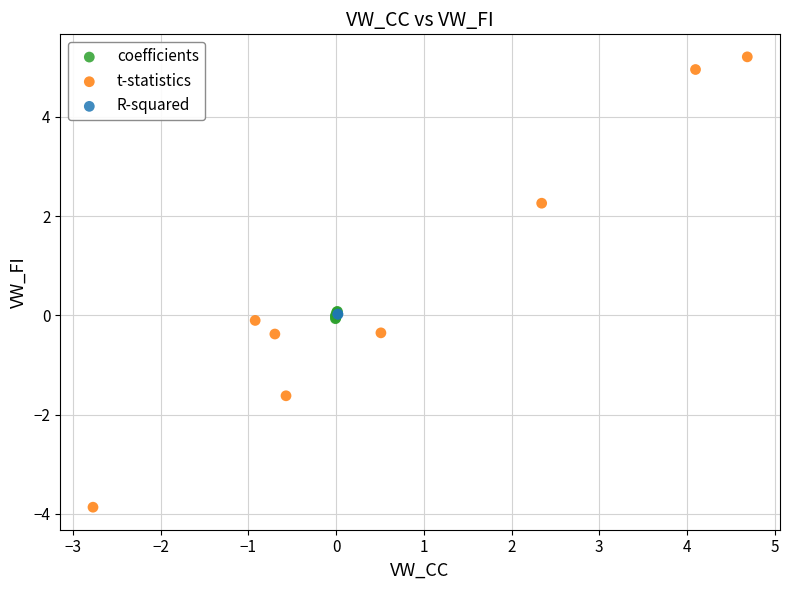

What are all the series names shown in the legend?

coefficients, t-statistics, R-squared